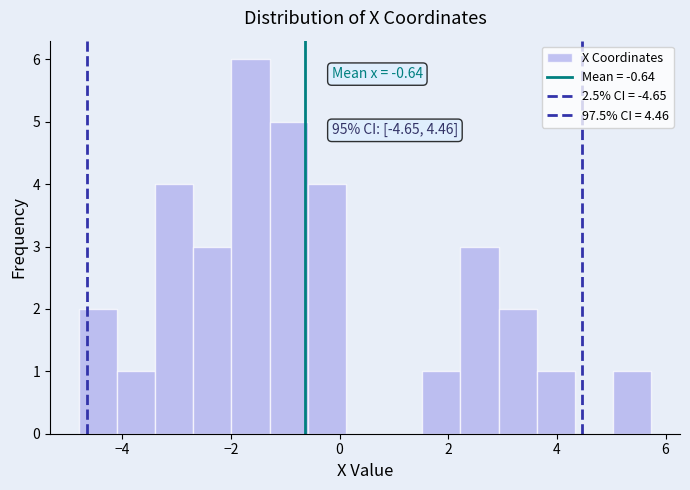

Around what value on the x-axis is the tallest bar? Give the approximate position of its centre, as read against the axis.

-1.6